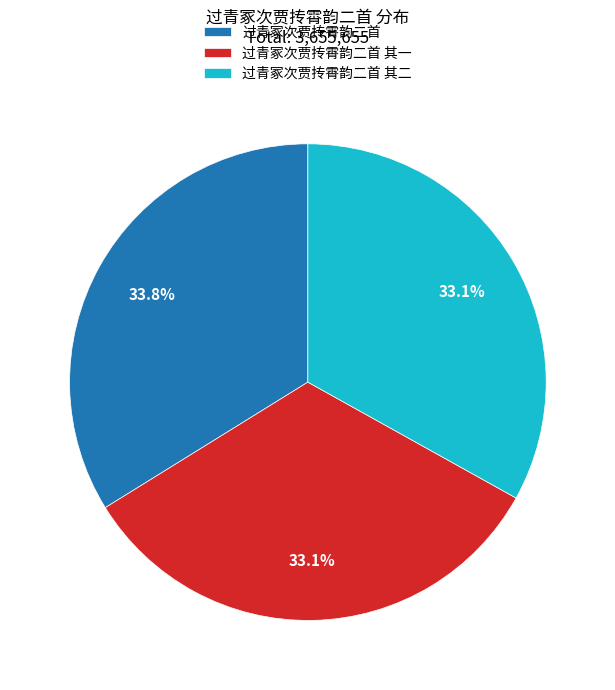

What percentage do 过青冢次贾抟霄韵二首 其二 and 过青冢次贾抟霄韵二首 其一 together represent?

66.2%